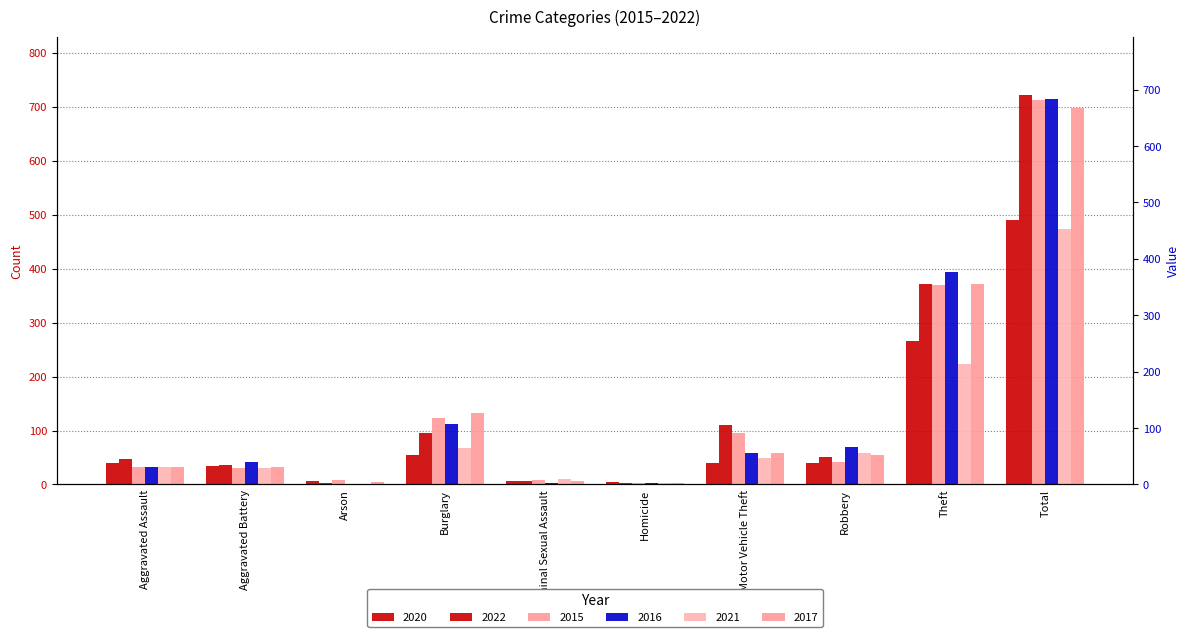

How many bars are there in total?

60